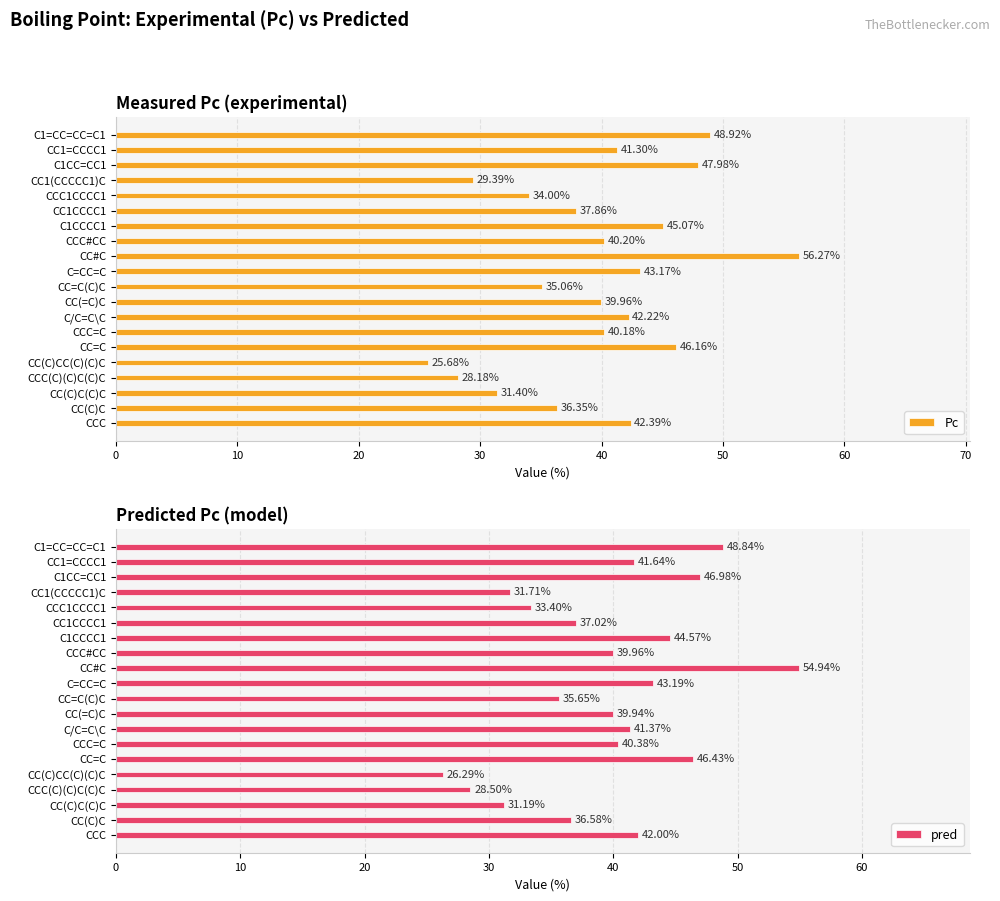

Rank the categories by Pc value from highest to lowest.

CC#C, C1=CC=CC=C1, C1CC=CC1, CC=C, C1CCCC1, C=CC=C, CCC, C/C=C\C, CC1=CCCC1, CCC#CC, CCC=C, CC(=C)C, CC1CCCC1, CC(C)C, CC=C(C)C, CCC1CCCC1, CC(C)C(C)C, CC1(CCCCC1)C, CCC(C)(C)C(C)C, CC(C)CC(C)(C)C